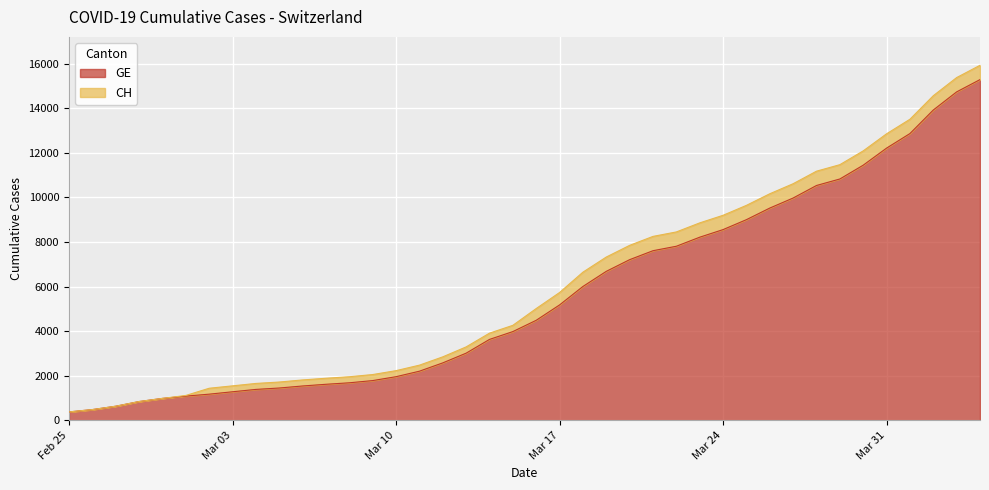

What is the lowest value of the GE series?

375